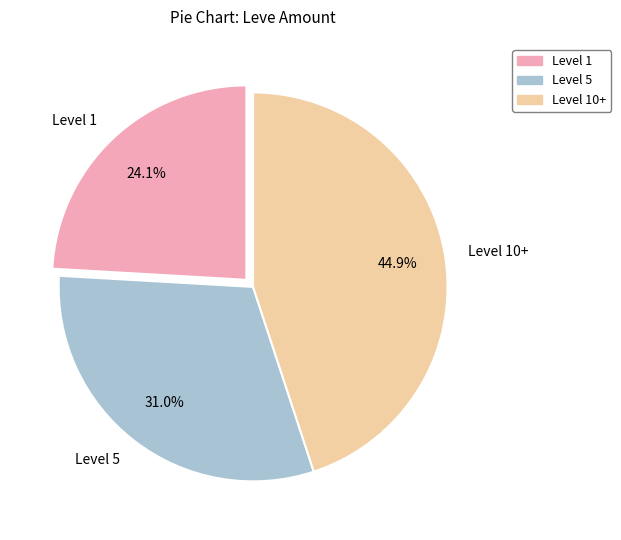

Approximately how many times larger is the value at Level 10+ compared to Level 1?

1.9